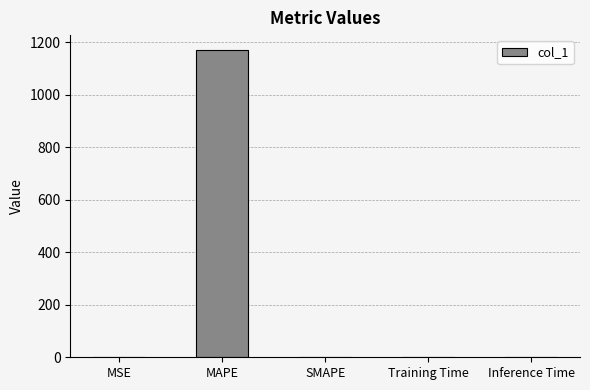

What is the greatest value displayed?

1169.6